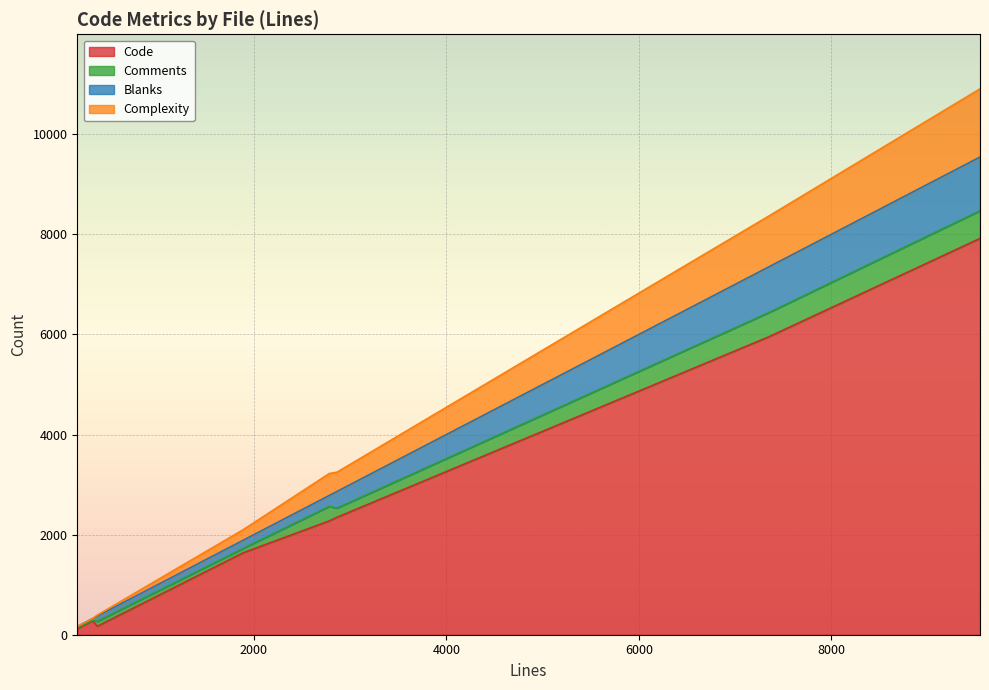

True or false: Blanks has more than 1 points higher than both neighbors.

False